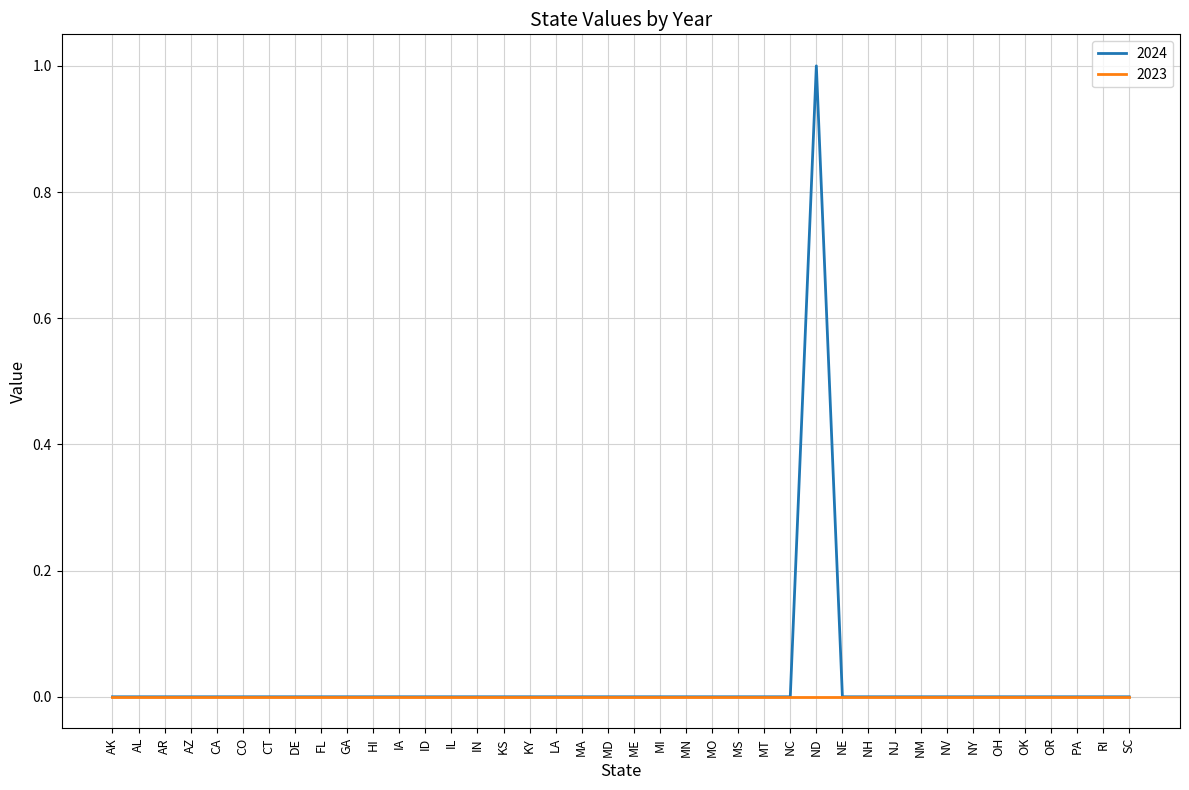

The 2024 series shows -1 at NH. True or false?

False